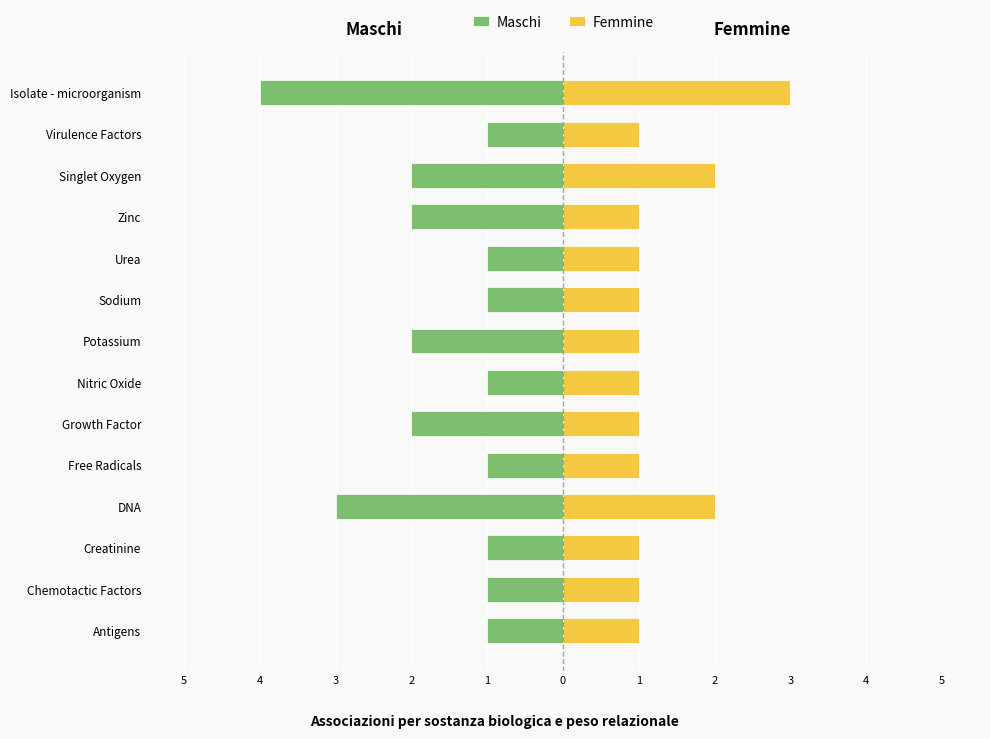

Between Creatinine and Potassium, which series saw the biggest shift?

Maschi